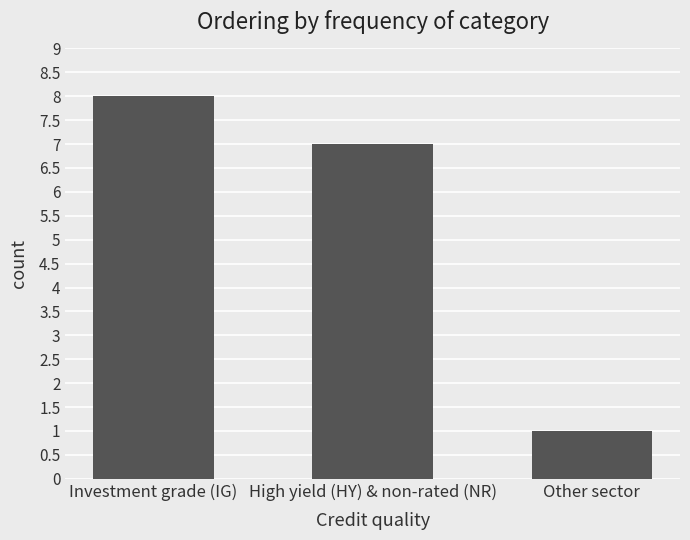

Which has a higher value, Other sector or High yield (HY) & non-rated (NR)?

High yield (HY) & non-rated (NR)